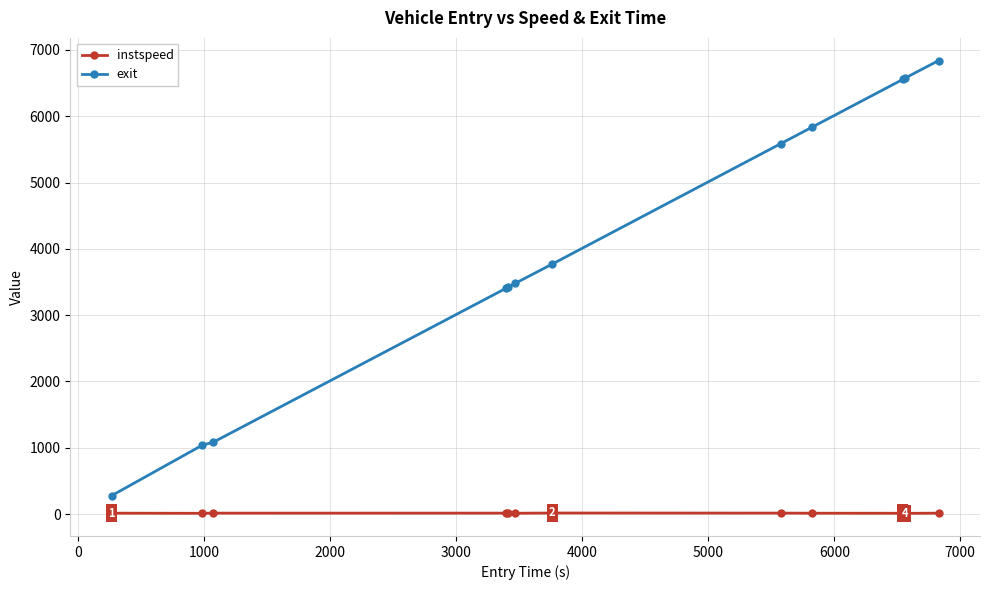

Rank the series by their maximum value, from lowest to highest.

instspeed, exit